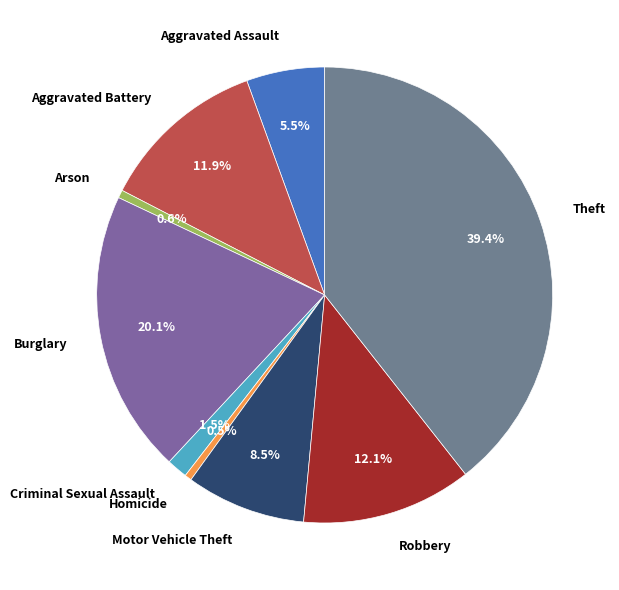

Which category has the biggest portion of the pie?

Theft